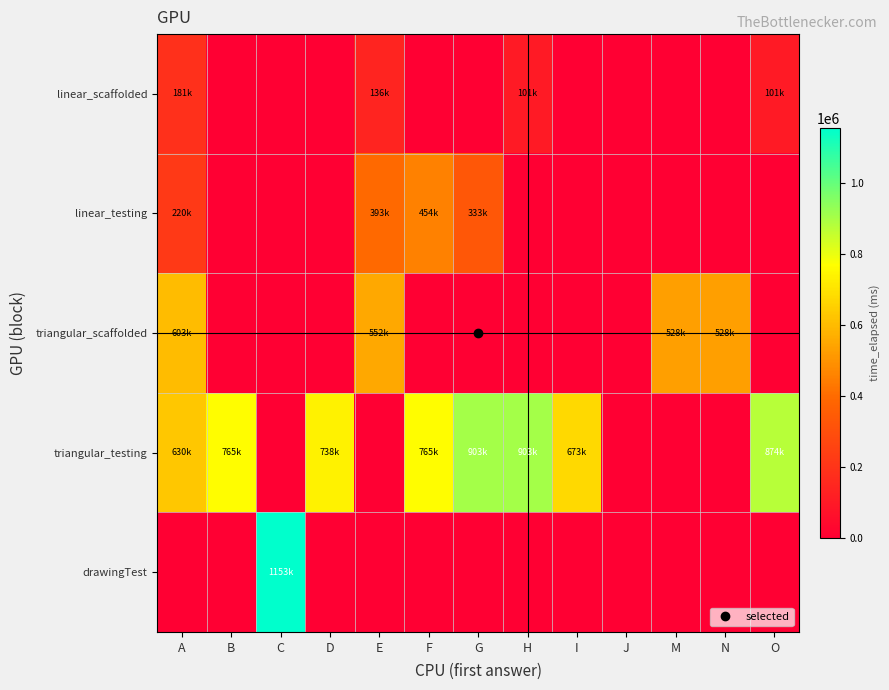

Reading left to right, extract all data points from this chart.

linear_scaffolded: A=181317	B=0	C=0	D=0	E=136733	F=0	G=0	H=101327	I=0	J=0	M=0	N=0	O=101327
linear_testing: A=220166	B=0	C=0	D=0	E=393723	F=454391	G=333321	H=0	I=0	J=0	M=0	N=0	O=0
triangular_scaffolded: A=603359	B=0	C=0	D=0	E=552528	F=0	G=0	H=0	I=0	J=0	M=528377	N=528377	O=0
triangular_testing: A=630352	B=765421	C=0	D=738229	E=0	F=765421	G=903573	H=903573	I=673104	J=0	M=0	N=0	O=874593
drawingTest: A=0	B=0	C=1153817	D=0	E=0	F=0	G=0	H=0	I=0	J=0	M=0	N=0	O=0